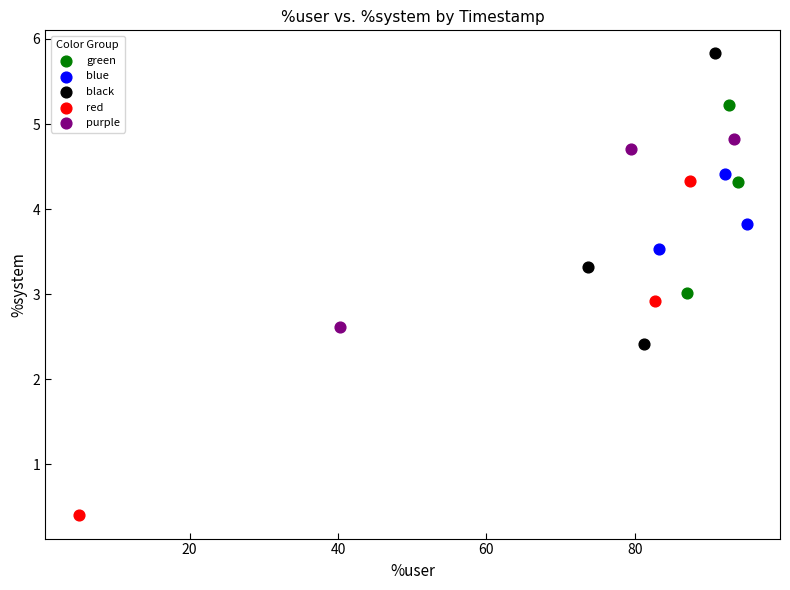

Which series has the widest spread of Y values?

red